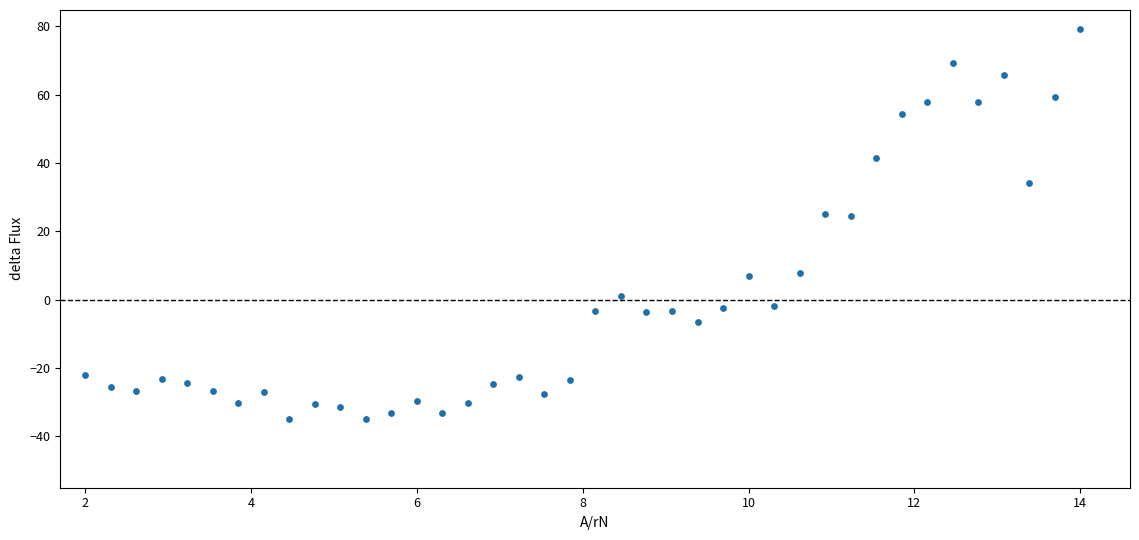

What is the range of X values (max minus min)?

12.0